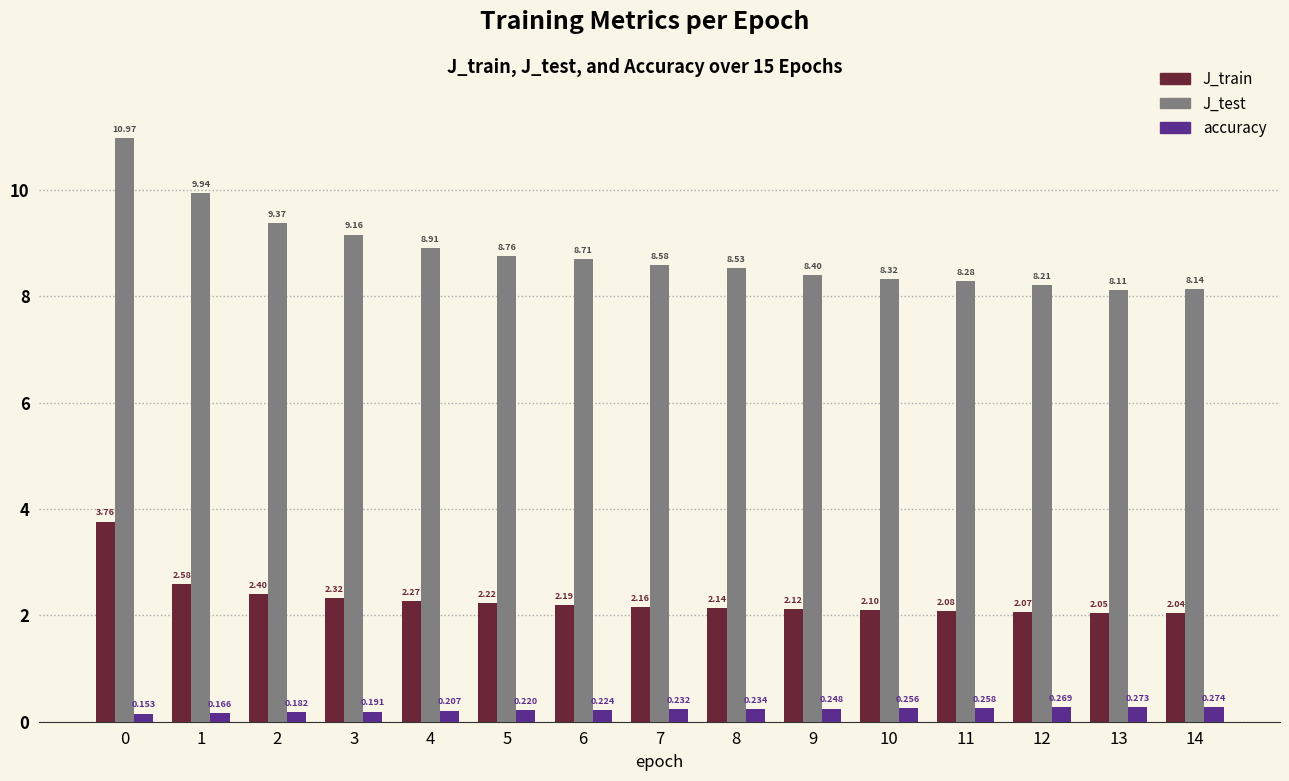

Where is J_test nearest to the value 9?

4